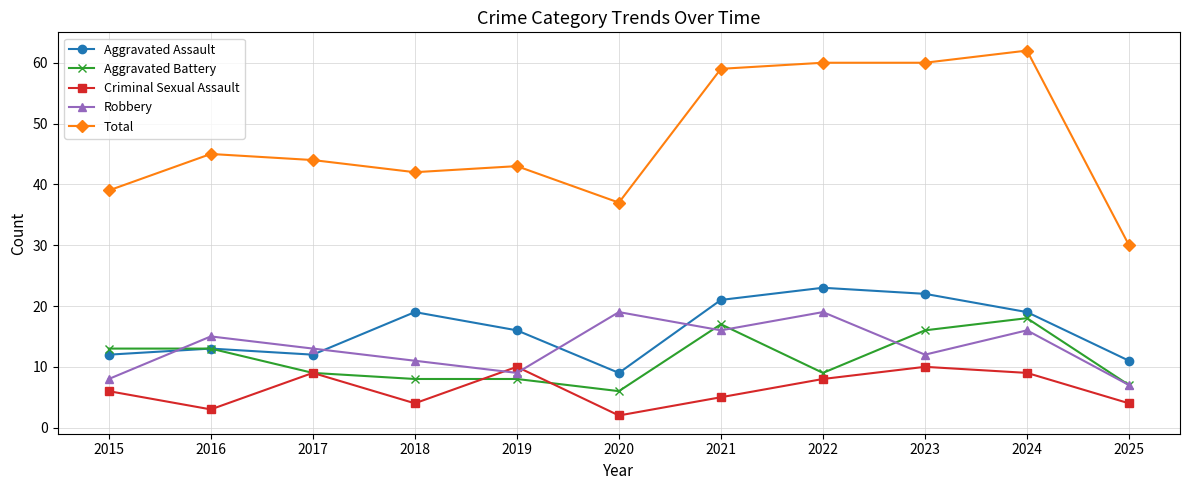

Which series changed the most between 2015 and 2022?

Total